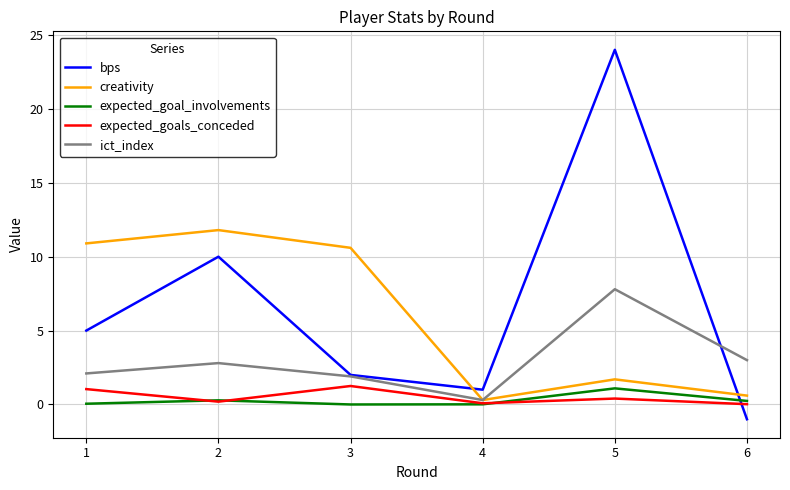

How many intersections are there between bps and creativity?

2